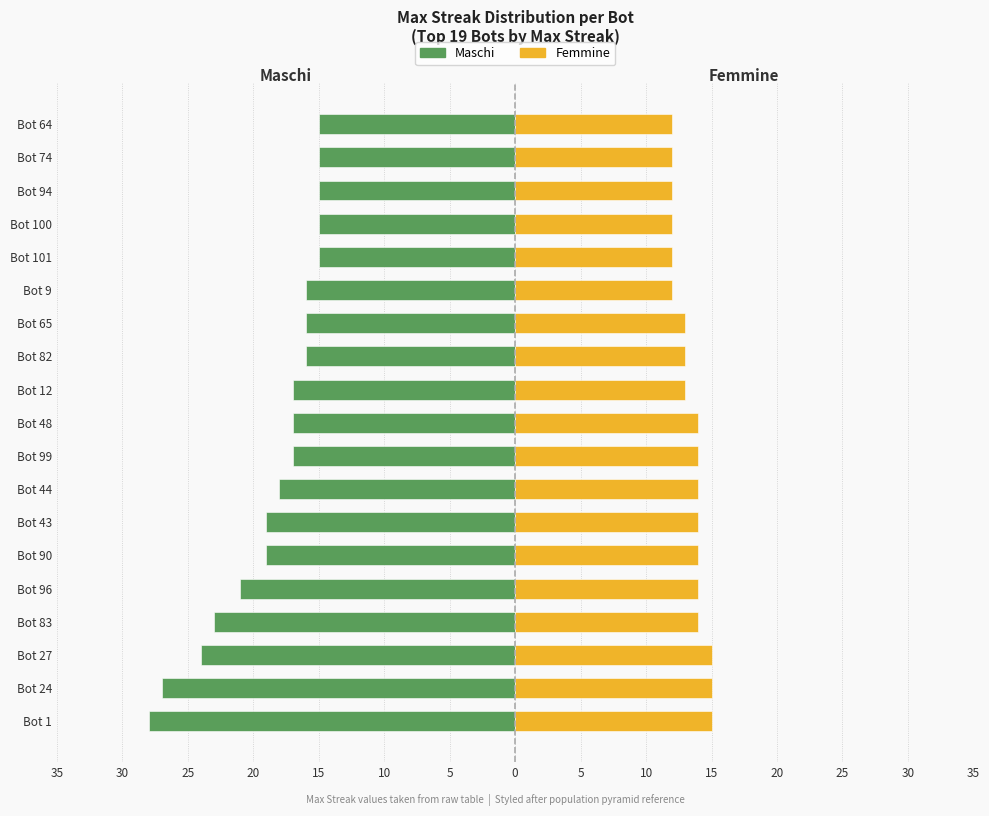

How many groups of bars are there?

19